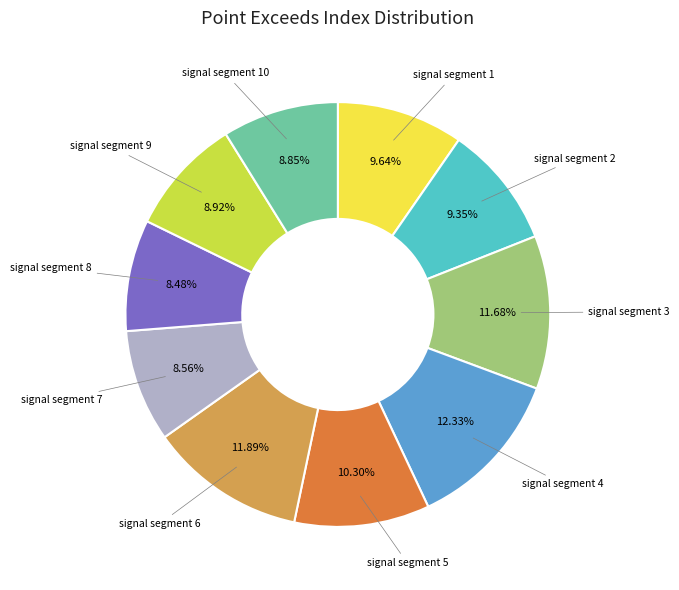

Between signal segment 9 and signal segment 3, which is larger?

signal segment 3